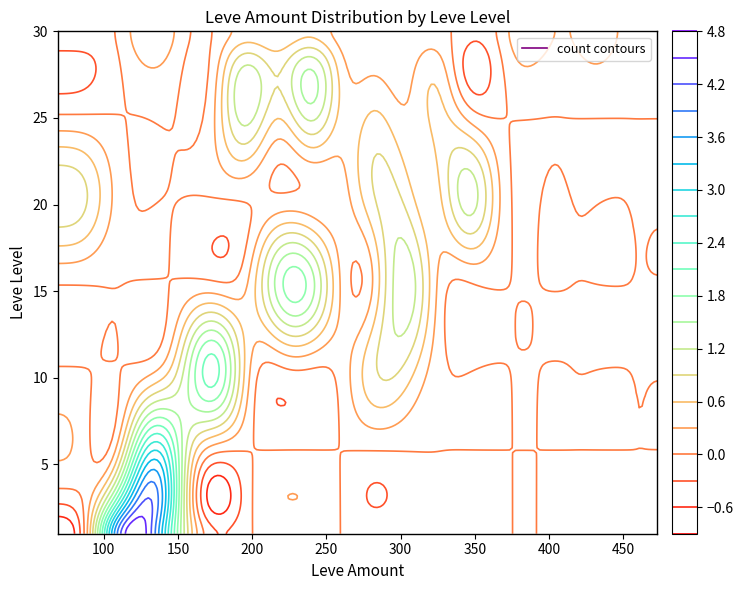

What is the total value across all series at 169?

2